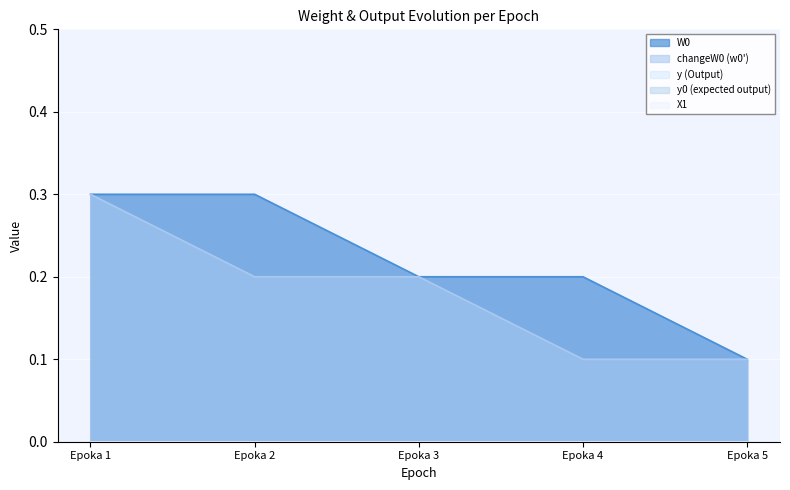

What are all the series names shown in the legend?

W0, changeW0 (w0'), y (Output), y0 (expected output), X1